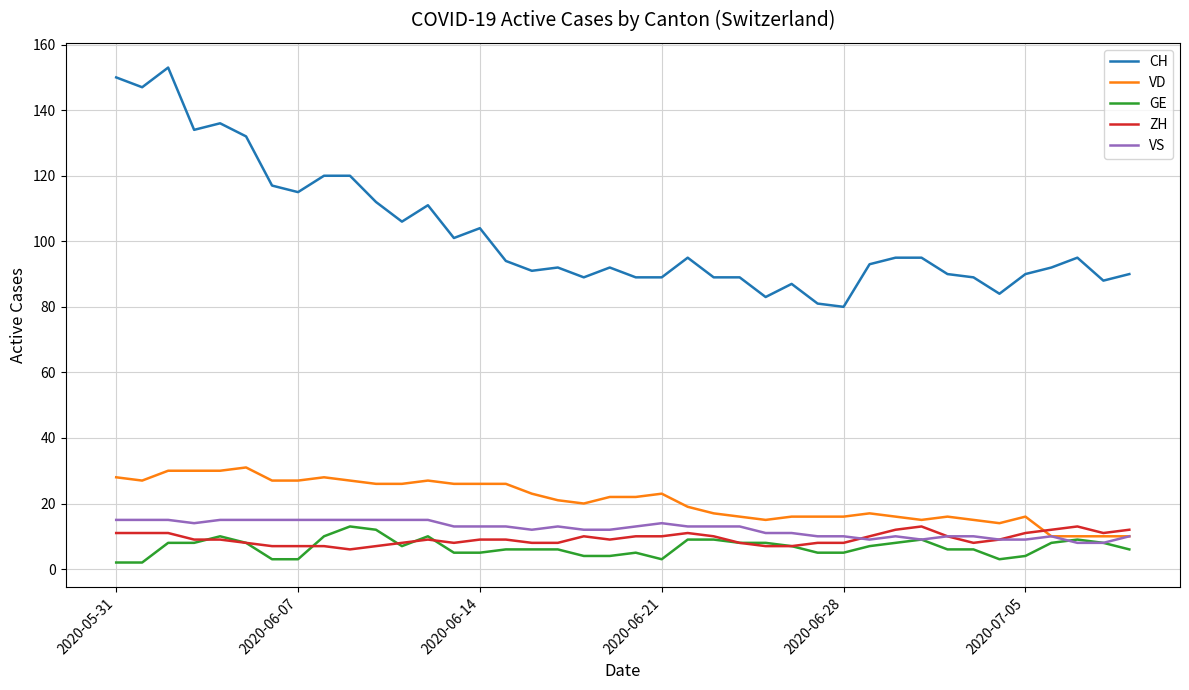

True or false: CH and ZH cross at least once.

False